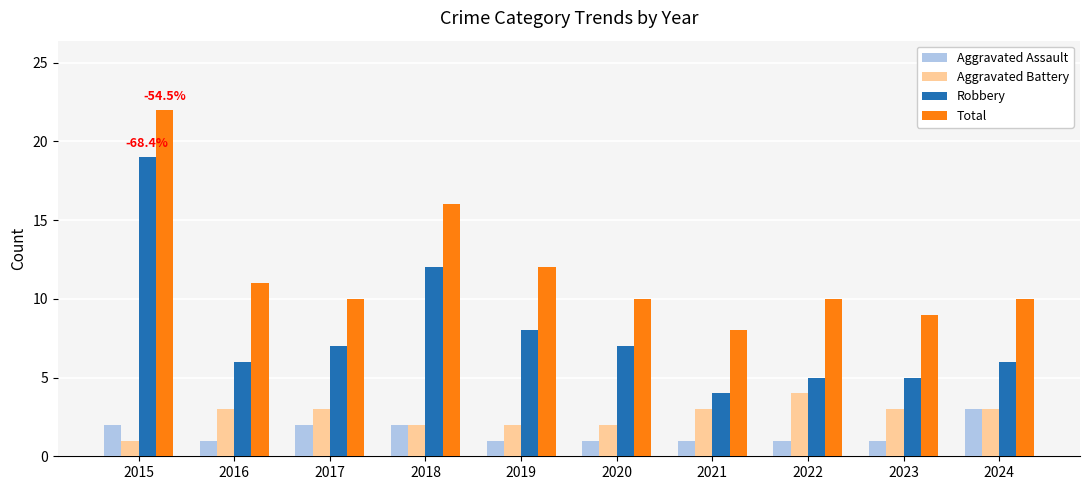

Is it true that Total equals 17 at 2020?

False